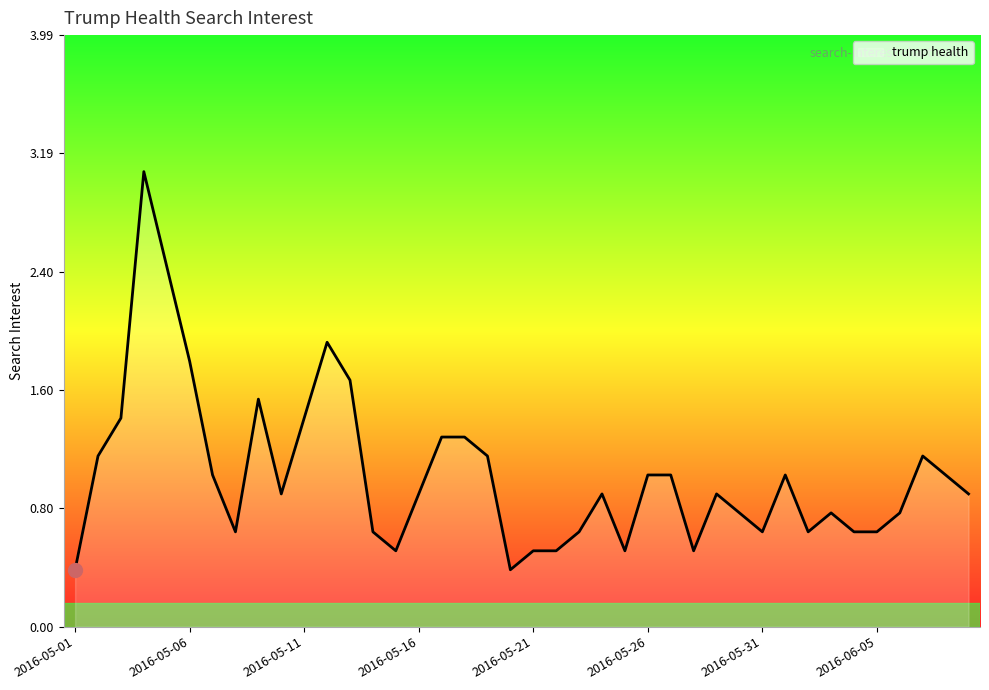

What is the difference between the second highest and minimum values?

2.0